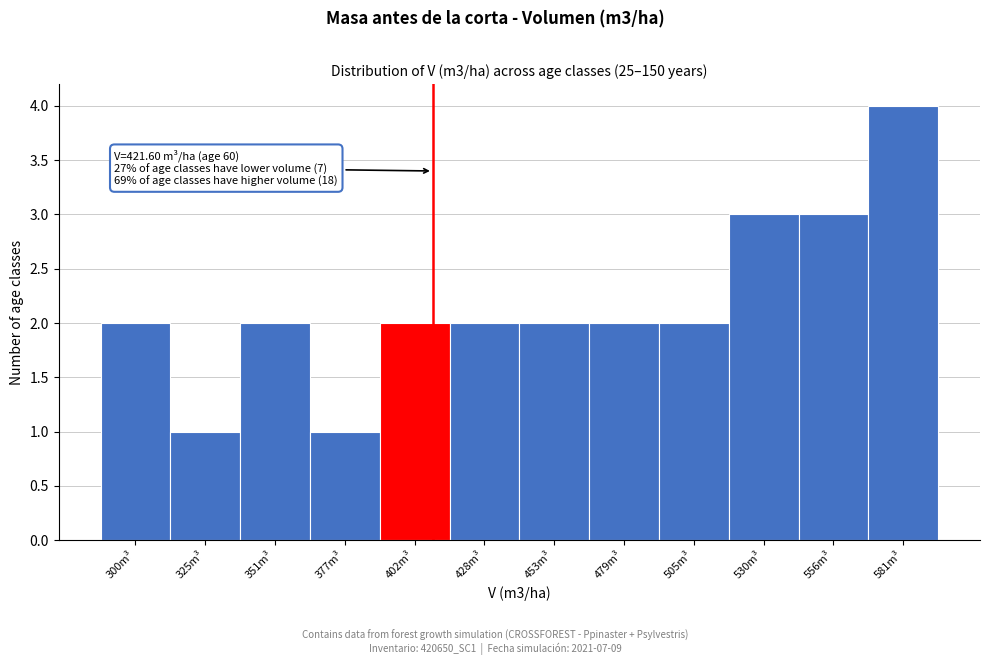

Reading left to right, list all the values displayed in this chart.

300m³=2	325m³=1	351m³=2	377m³=1	402m³=2	428m³=2	453m³=2	479m³=2	505m³=2	530m³=3	556m³=3	581m³=4